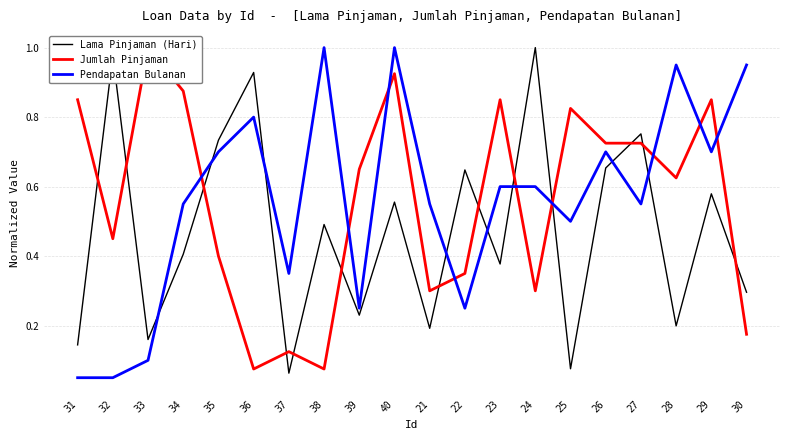

Is the value of Pendapatan Bulanan at 21 greater than the value of Jumlah Pinjaman at 27?

No